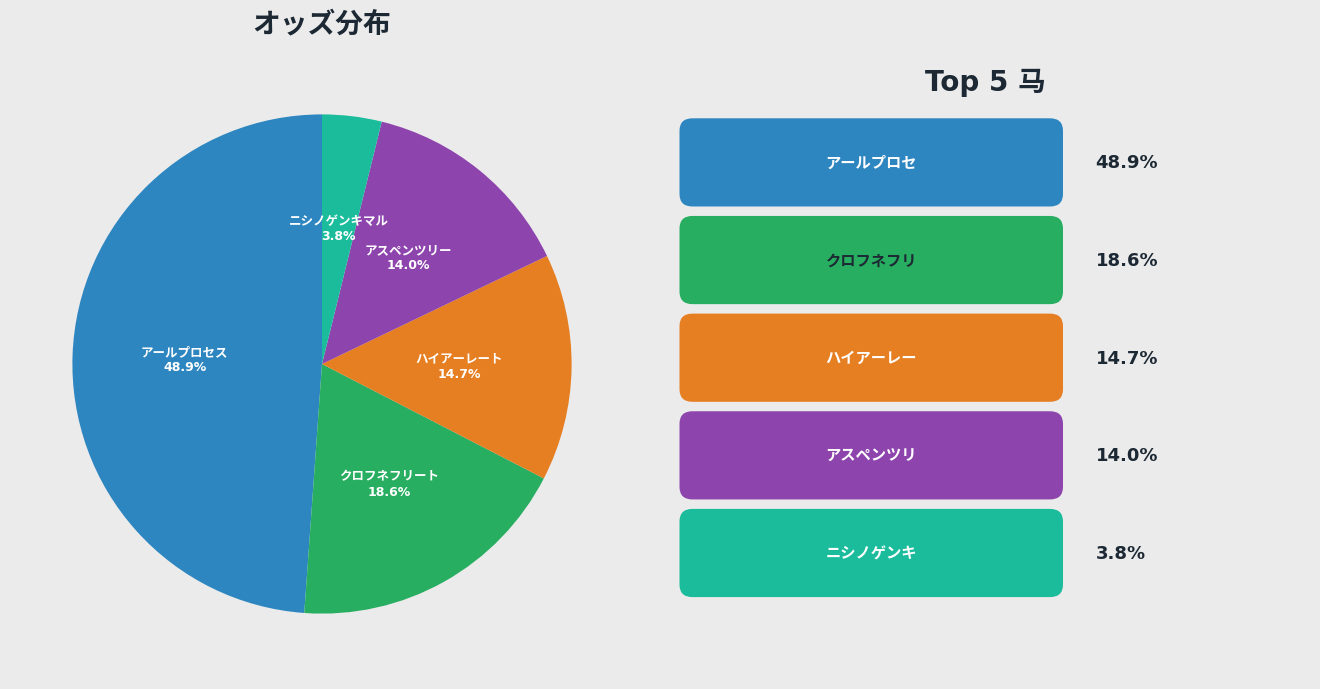

To the nearest percent, what is the average slice percentage?

20%